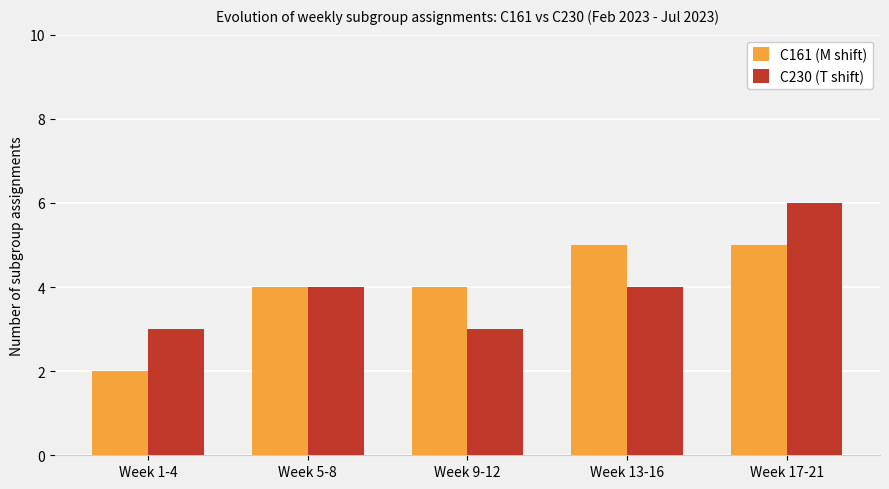

Count the number of categories in the chart.

5